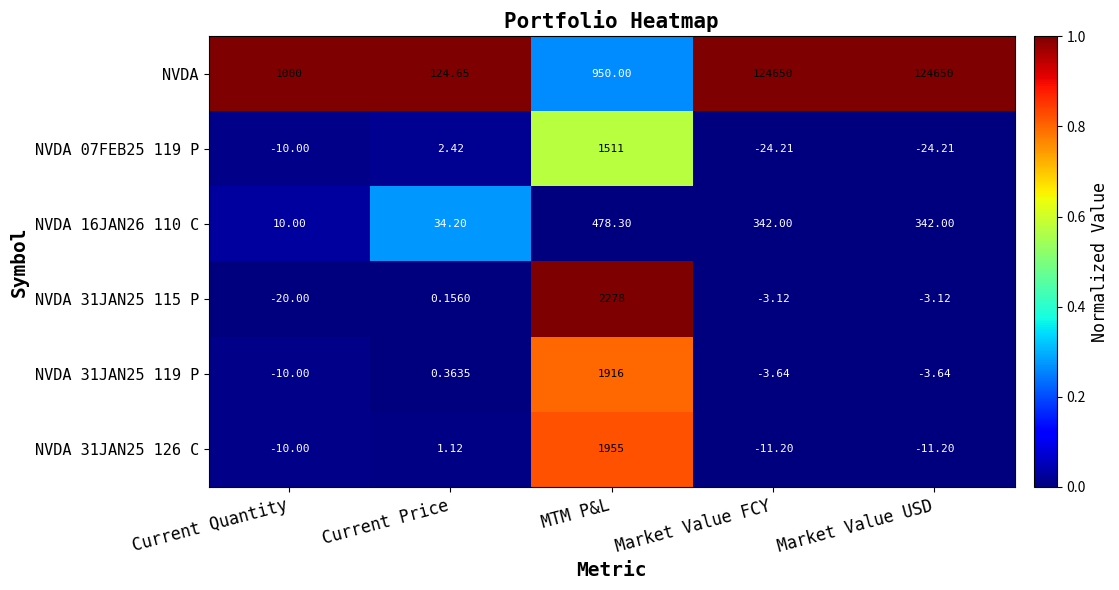

At which label does NVDA 31JAN25 115 P reach its minimum?

Current Quantity